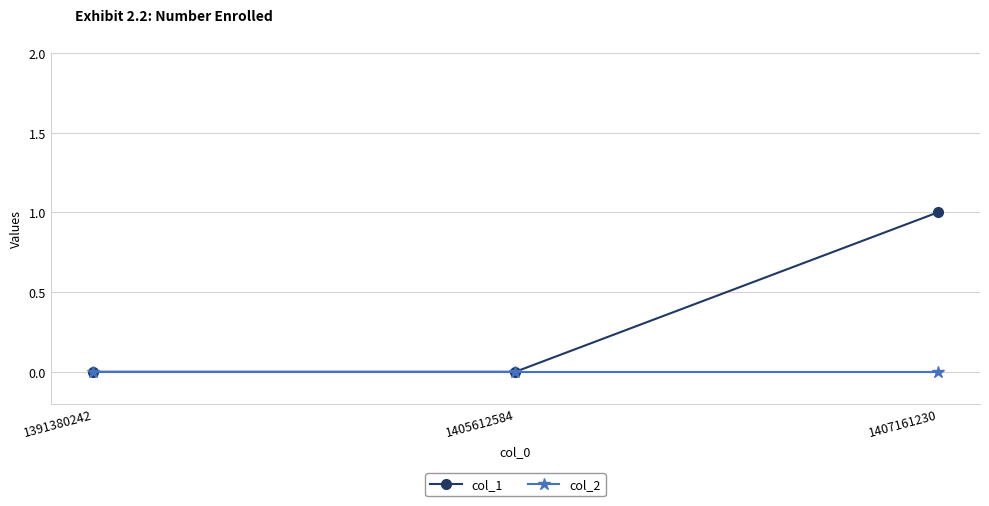

Reading left to right, list all the values displayed in this chart.

col_1: 1391380242=0	1405612584=0	1407161230=1
col_2: 1391380242=0	1405612584=0	1407161230=0